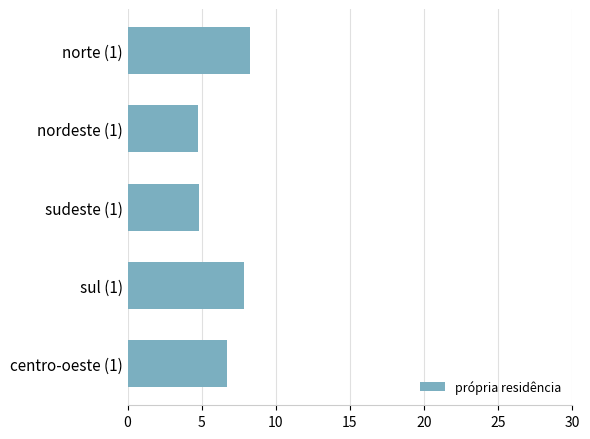

What is the change in value from sul (1) to centro-oeste (1)?

-1.1